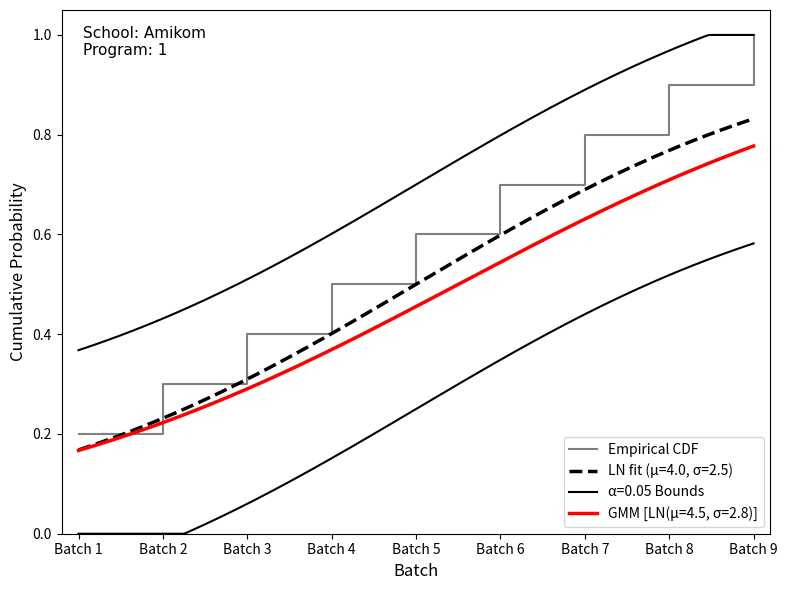

Count the values in the range 0 to 1.

9